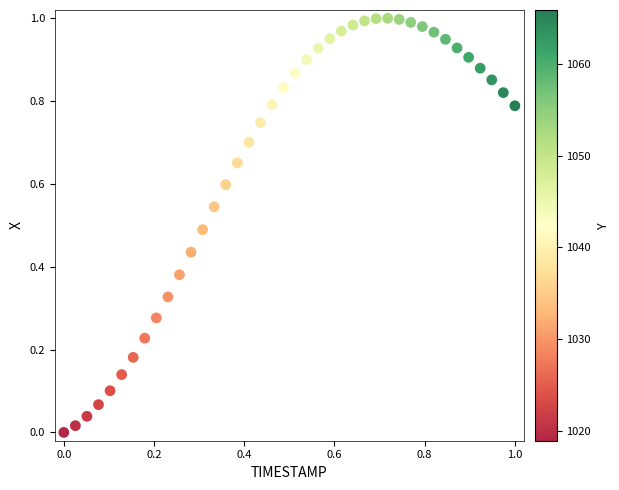

How many points are shown in the scatter plot?

40